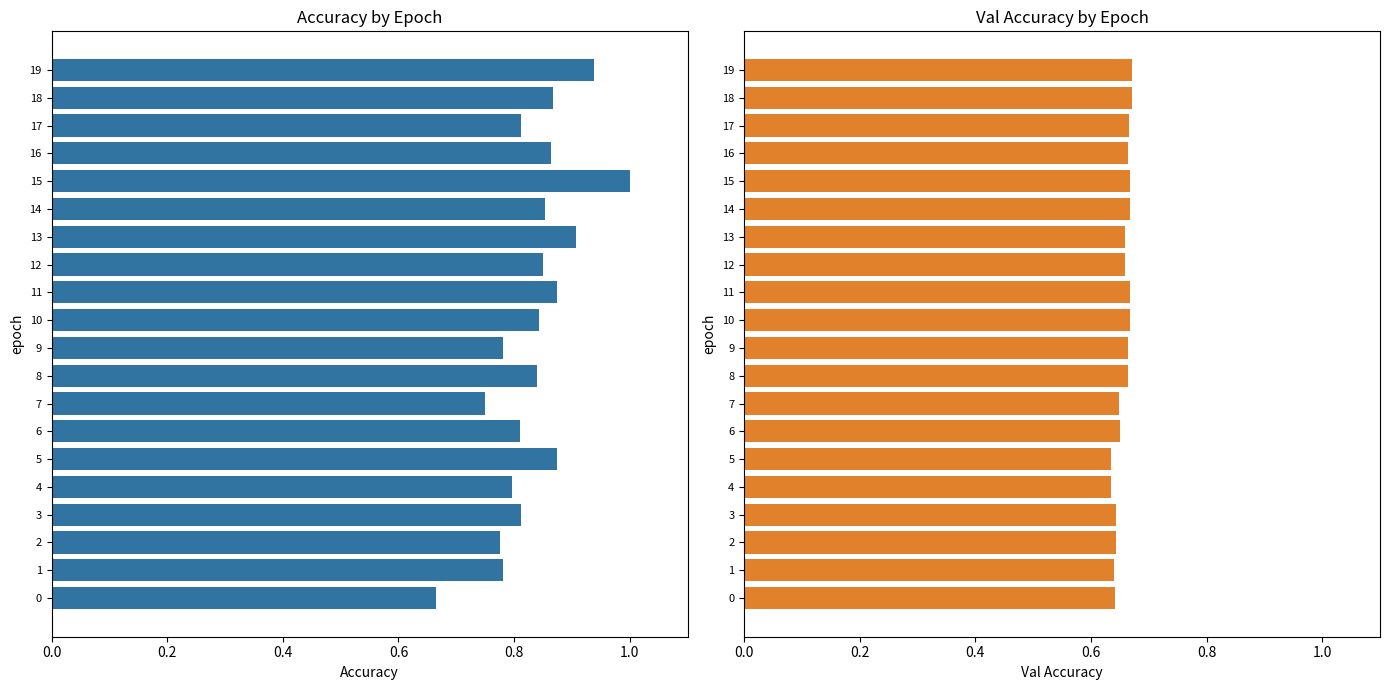

At 1, list the series in order from largest to smallest.

accuracy, val_accuracy